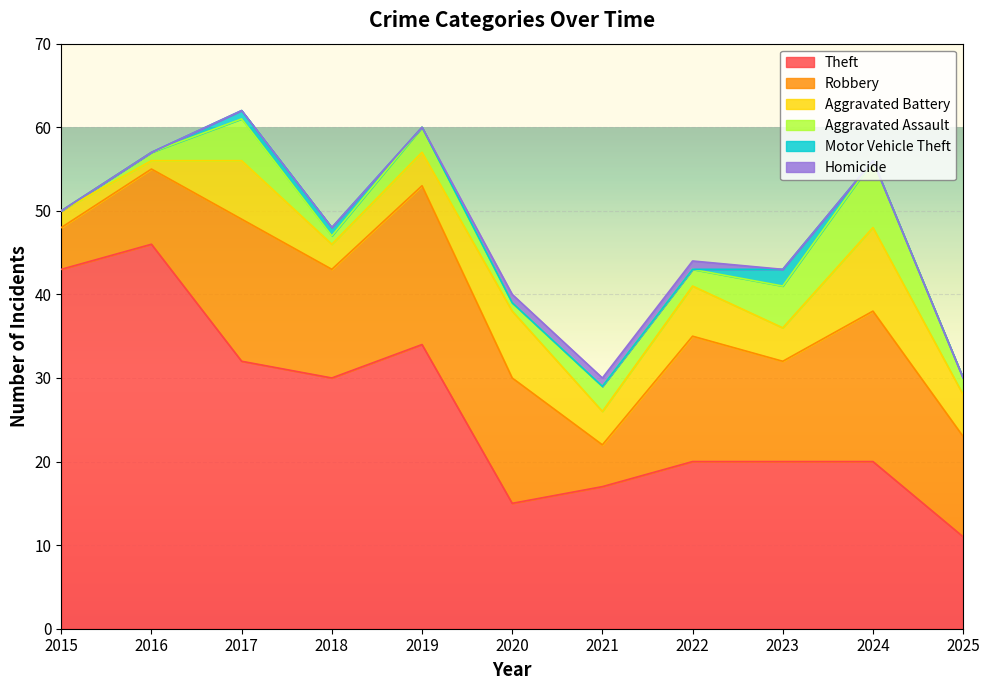

What is the difference between the second highest and second lowest values in the Aggravated Battery series?

6